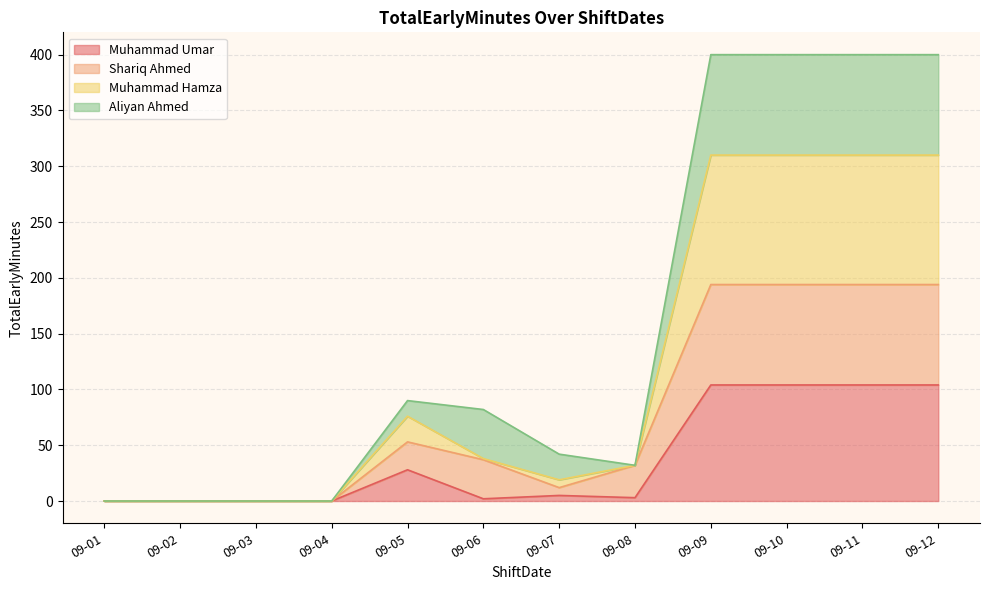

What is the maximum value for Muhammad Umar?

104